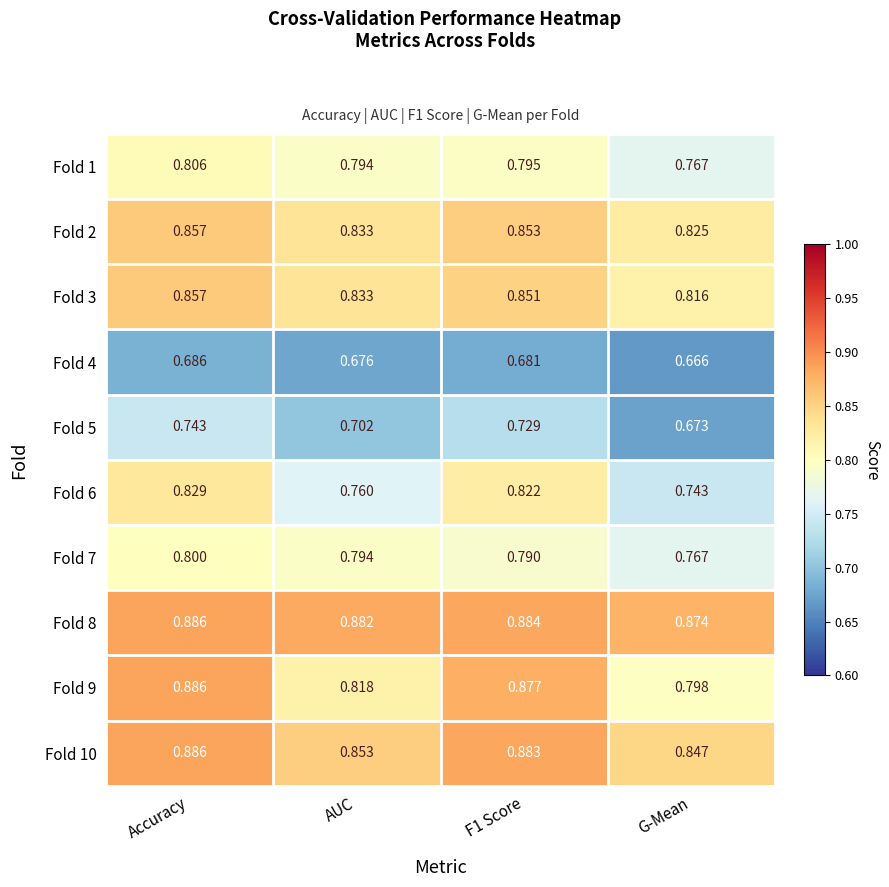

Which category has the highest value in the Fold 7 series?

Accuracy